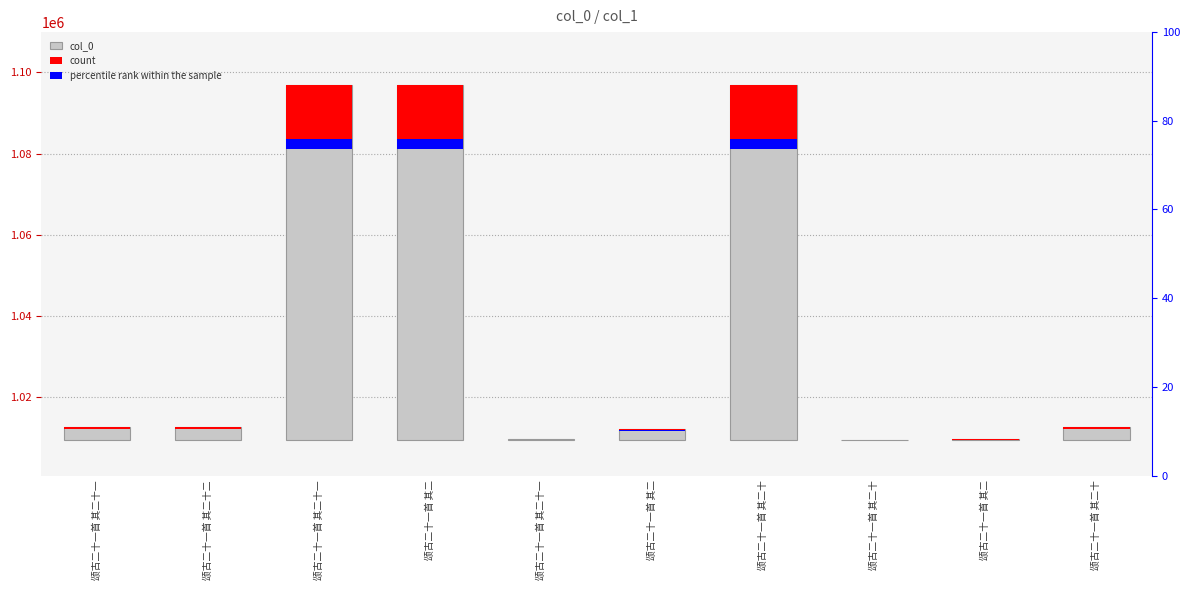

Reading left to right, transcribe all the data shown in this chart.

col_0: 3244.0	3243.0	87371.0	87352.0	265.0	2828.0	87370.0	0.0	137.0	3245.0
count: 486.6	486.4	13105.7	13102.8	39.8	424.2	13105.5	0.0	20.6	486.8
percentile rank within the sample: 97.3	97.3	2621.1	2620.6	7.9	84.8	2621.1	0.0	4.1	97.3